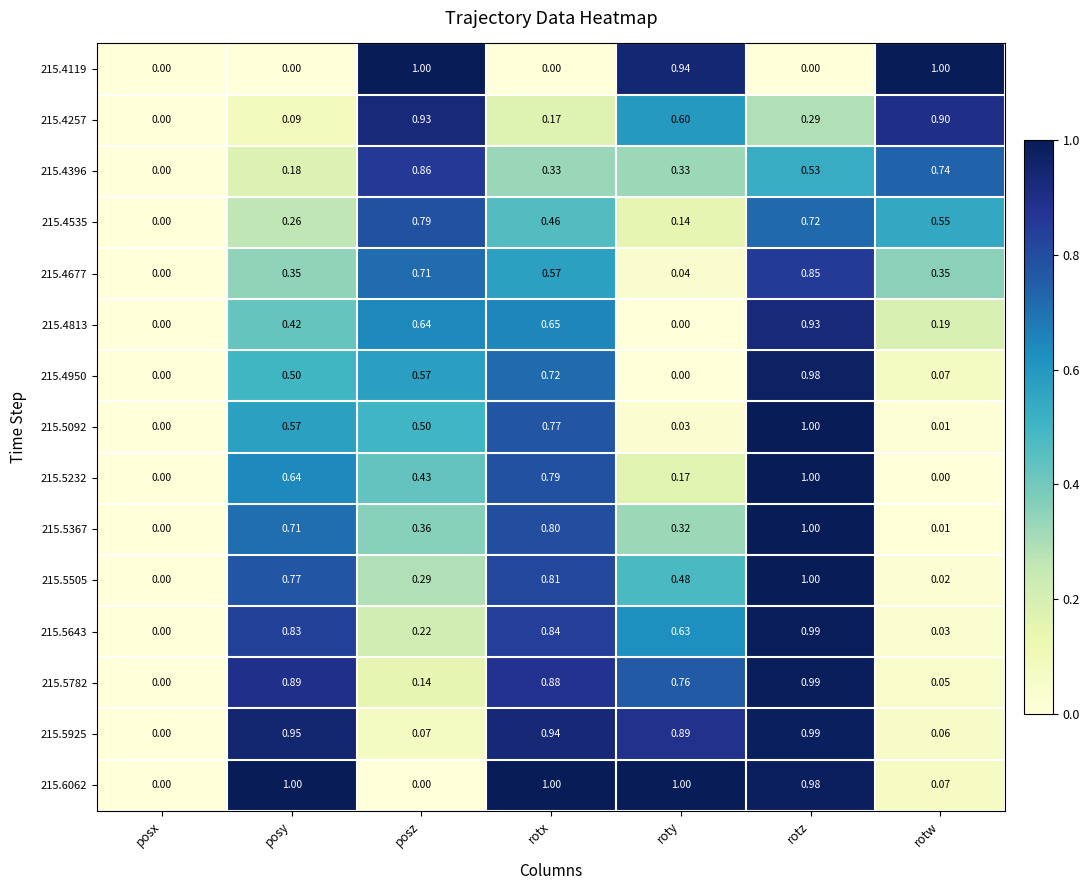

At which category is the sum across all series the highest?

rotz